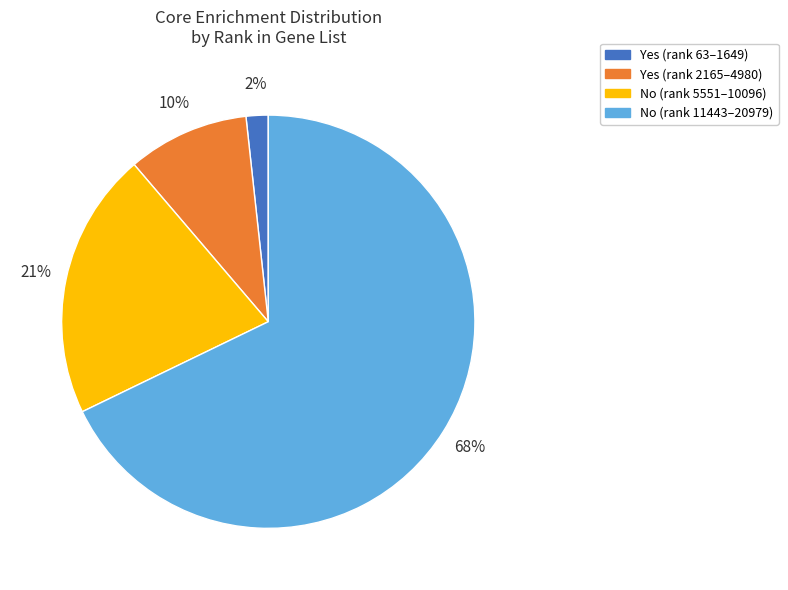

How many slices are in this pie chart?

4